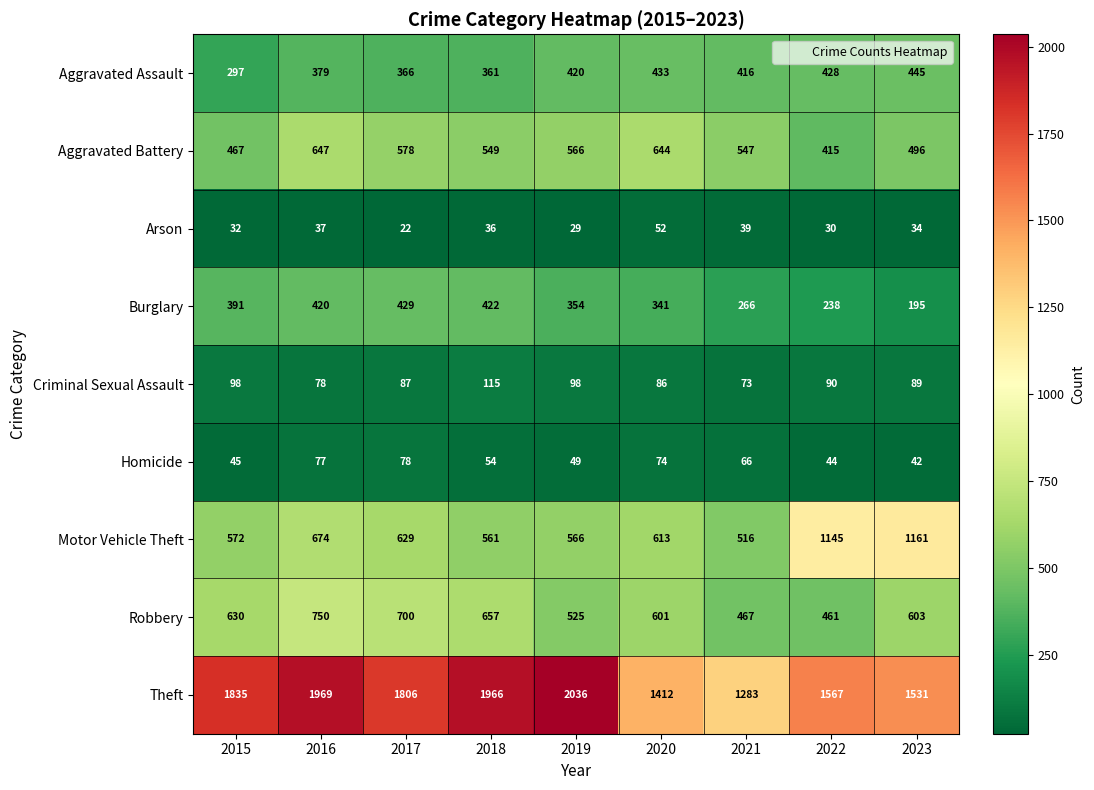

Is the value of Arson at 2022 greater than the value of Motor Vehicle Theft at 2022?

No